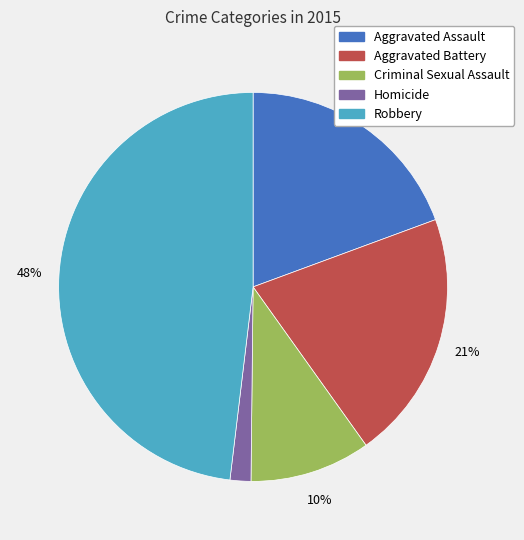

To the nearest percent, what is the difference between the largest and smallest slice percentages?

46%